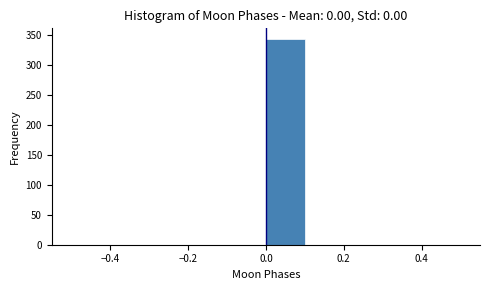

Reading left to right, transcribe this chart: for each bar, give the range it covers on the x-axis and its height. The values are not printed on the chart, so give them approximately, as read against the axis.

-0.5 to -0.4: 0
-0.4 to -0.3: 0
-0.3 to -0.2: 0
-0.2 to -0.1: 0
-0.1 to 0.0: 0
0.0 to 0.1: 345
0.1 to 0.2: 0
0.2 to 0.3: 0
0.3 to 0.4: 0
0.4 to 0.5: 0